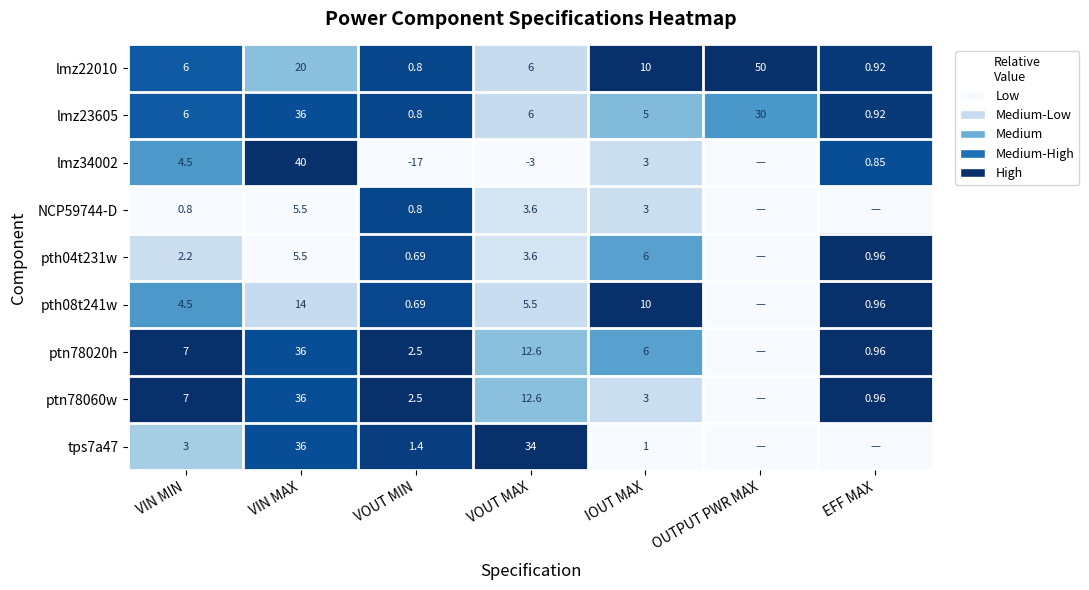

Between VIN MIN and VOUT MAX, which is larger?

VIN MIN